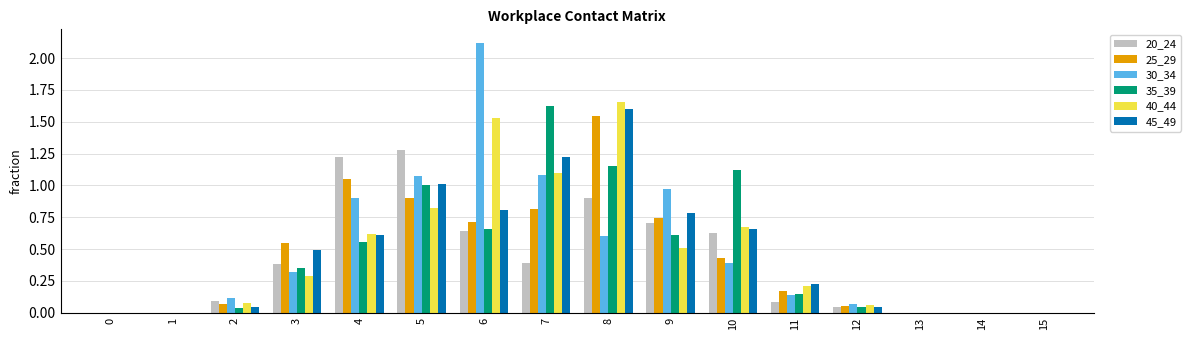

Between 7 and 9, which series saw the biggest shift?

35_39